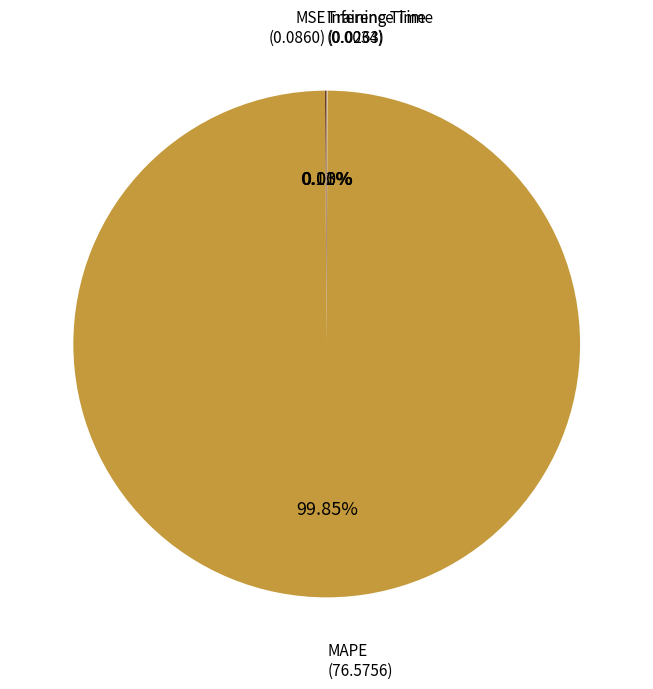

Does any single category account for the majority?

Yes